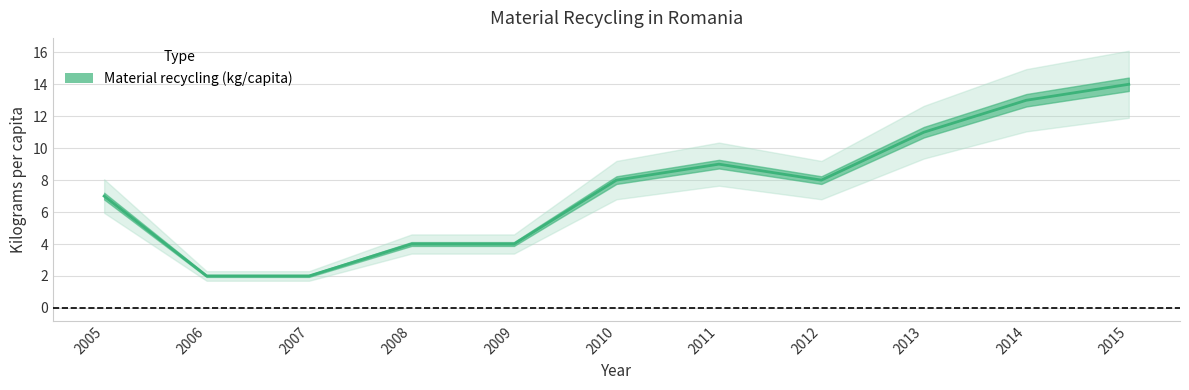

What is the difference between the maximum and minimum values?

12